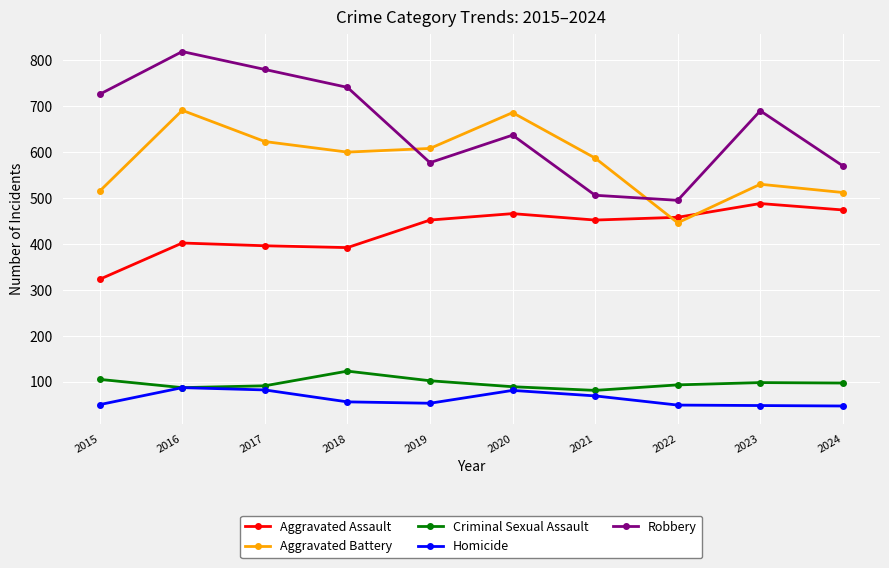

What is the total value across all series at 2019?

1792